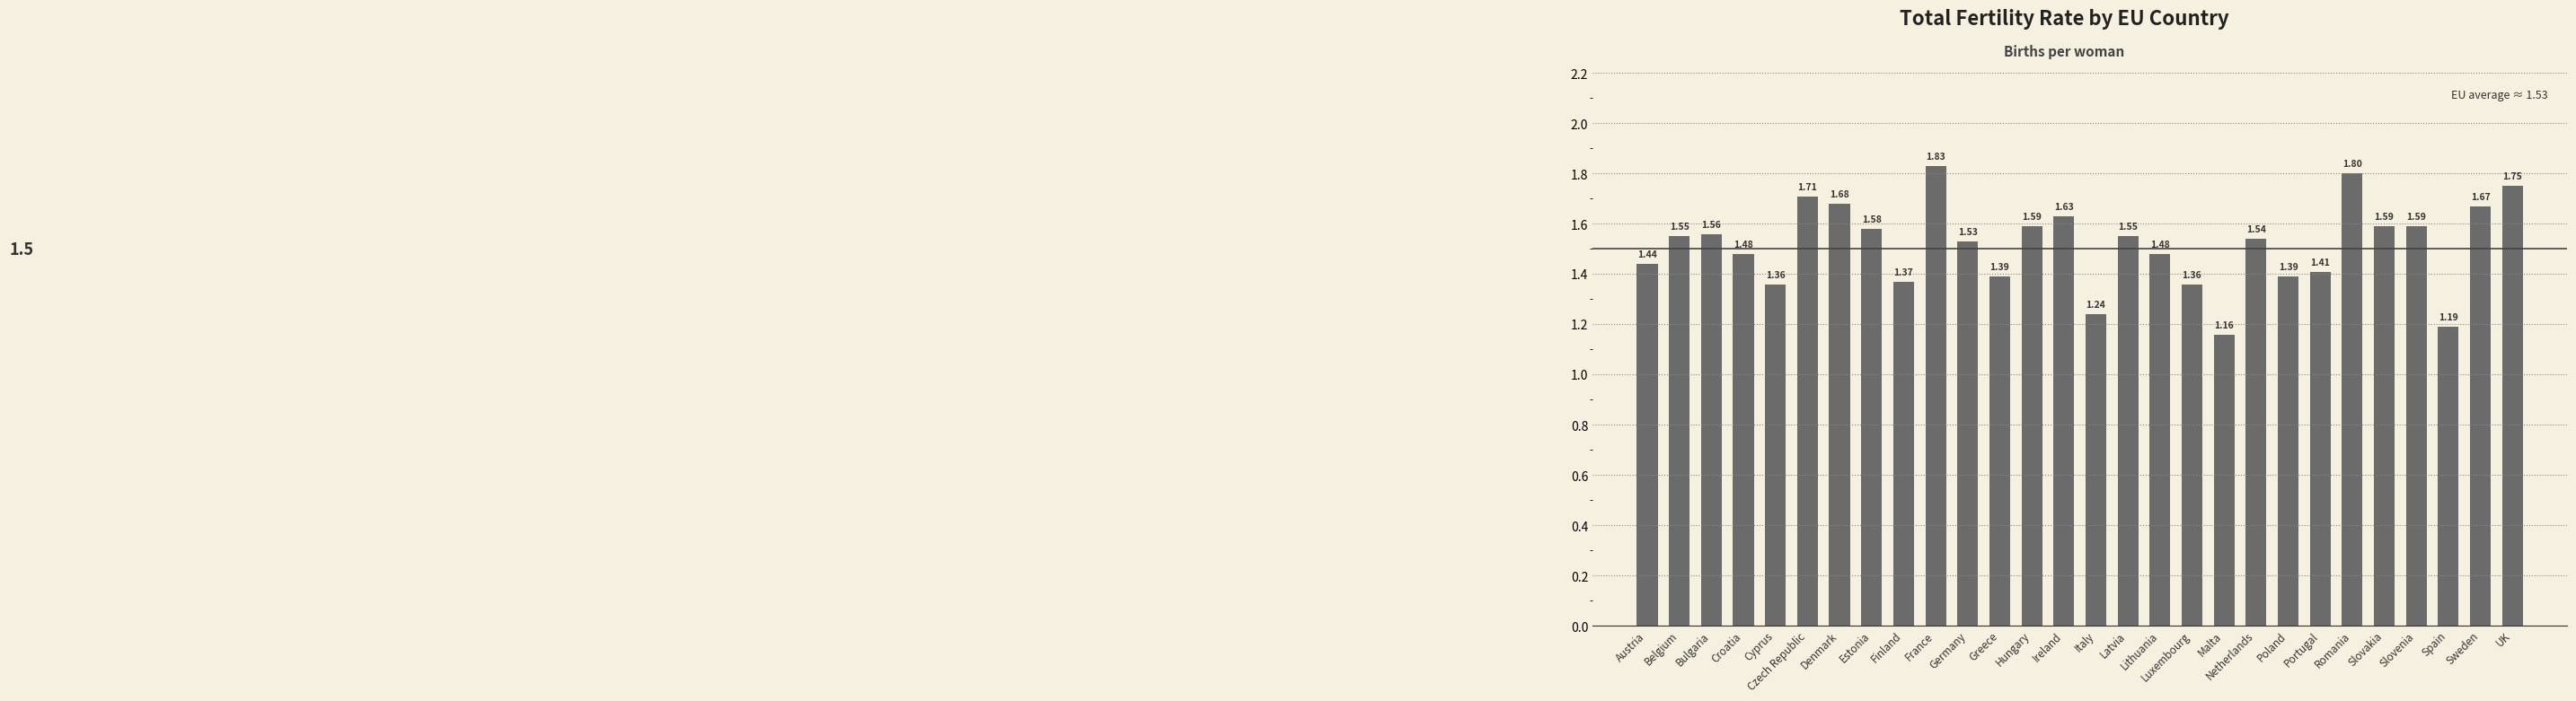

Approximately how many times larger is the value at Poland compared to Denmark?

0.8